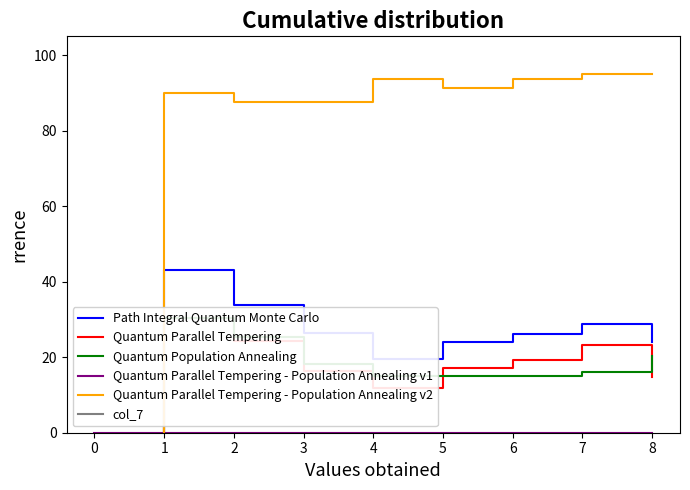

Is the value of col_7 at 4 greater than the value of Quantum Parallel Tempering at 0?

No